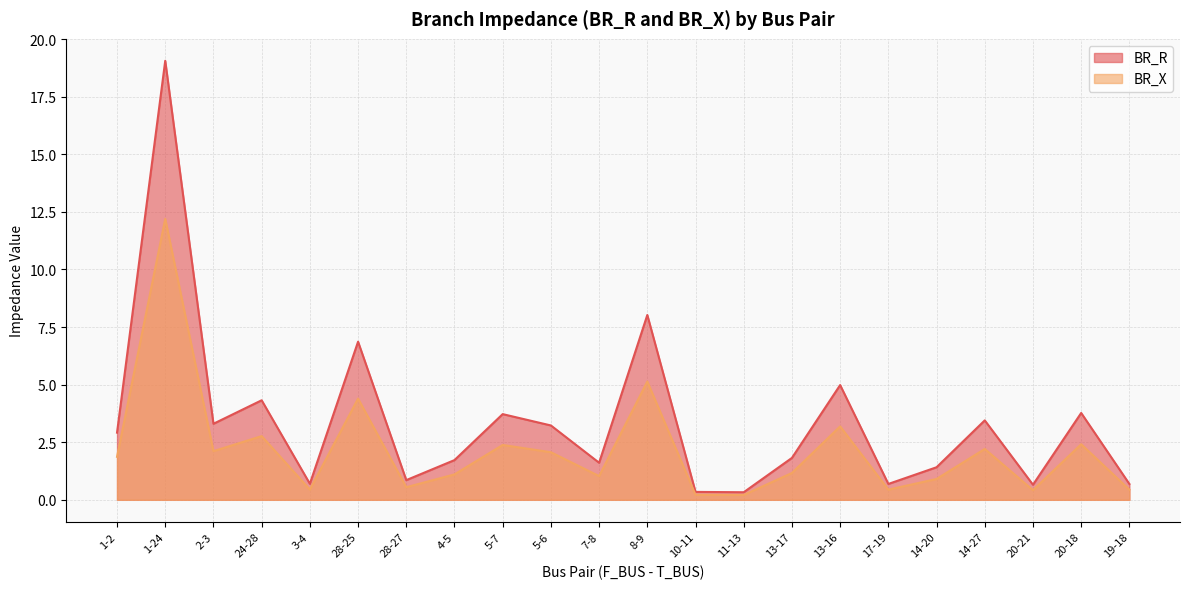

True or false: BR_R and BR_X intersect in this chart.

False